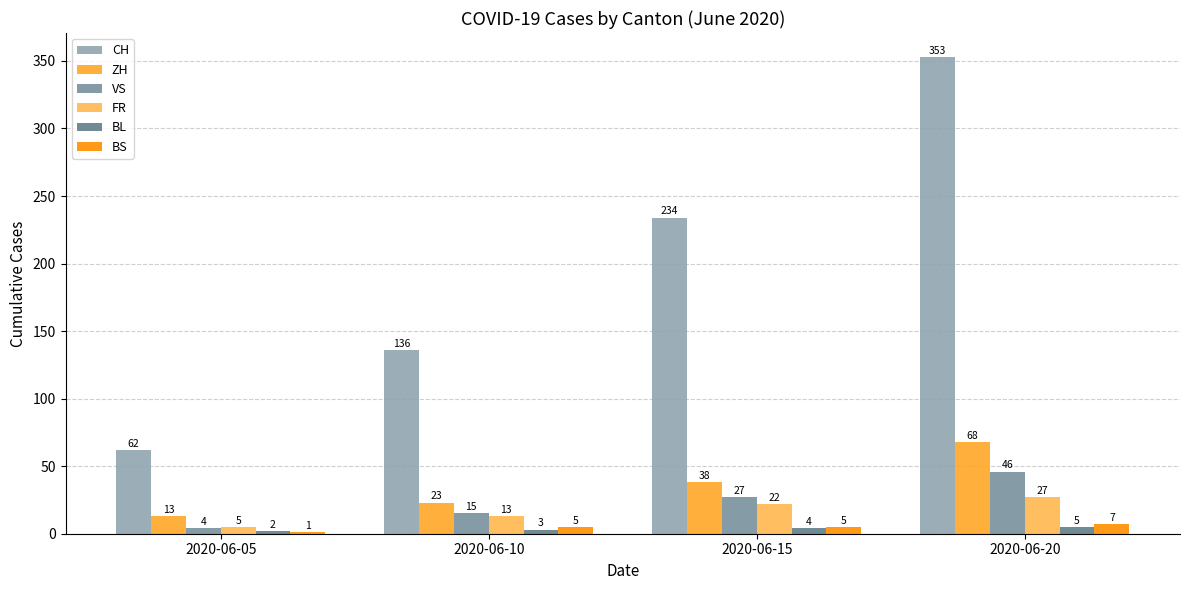

What is the approximate value of FR at 2020-06-05, to the nearest 5?

5